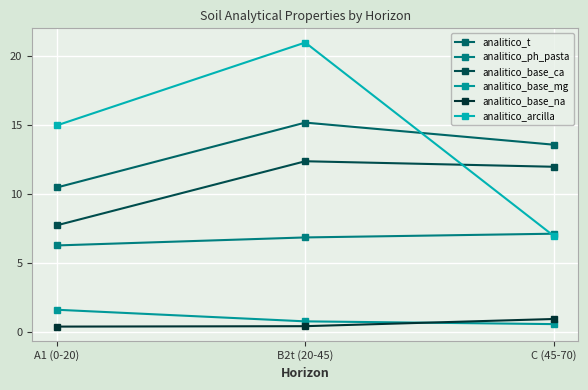

Which series has the largest total across all categories?

analitico_arcilla